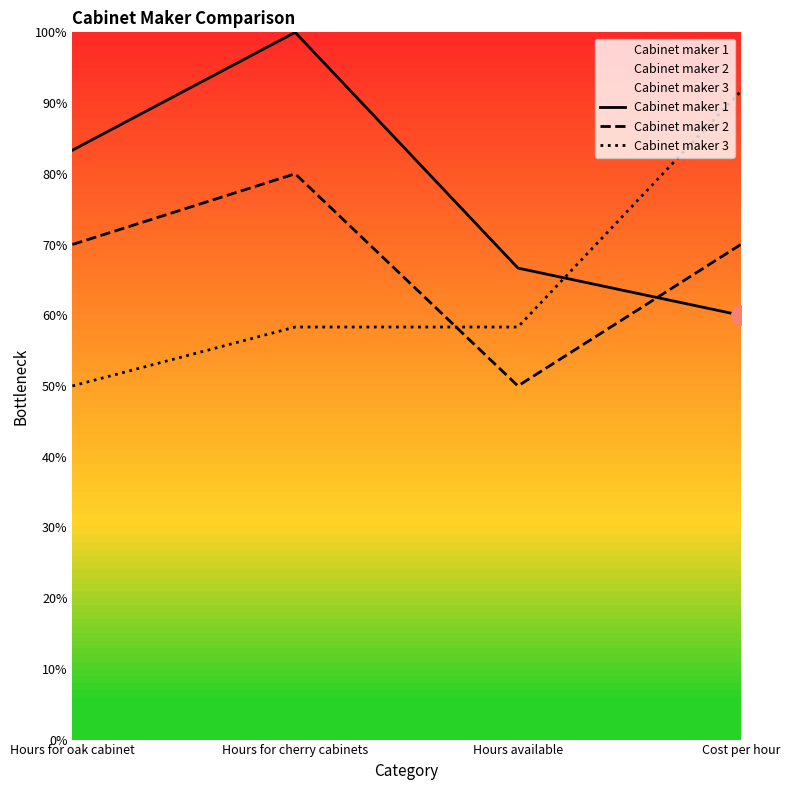

Is it true that Cabinet maker 1 equals 60.0 at Cost per hour?

True